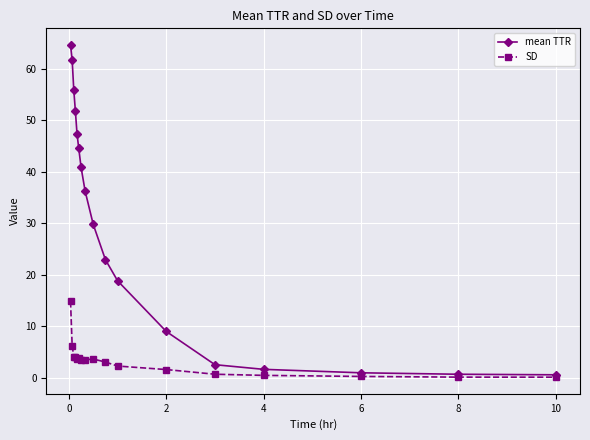

What is the average value of the mean TTR series?

28.8